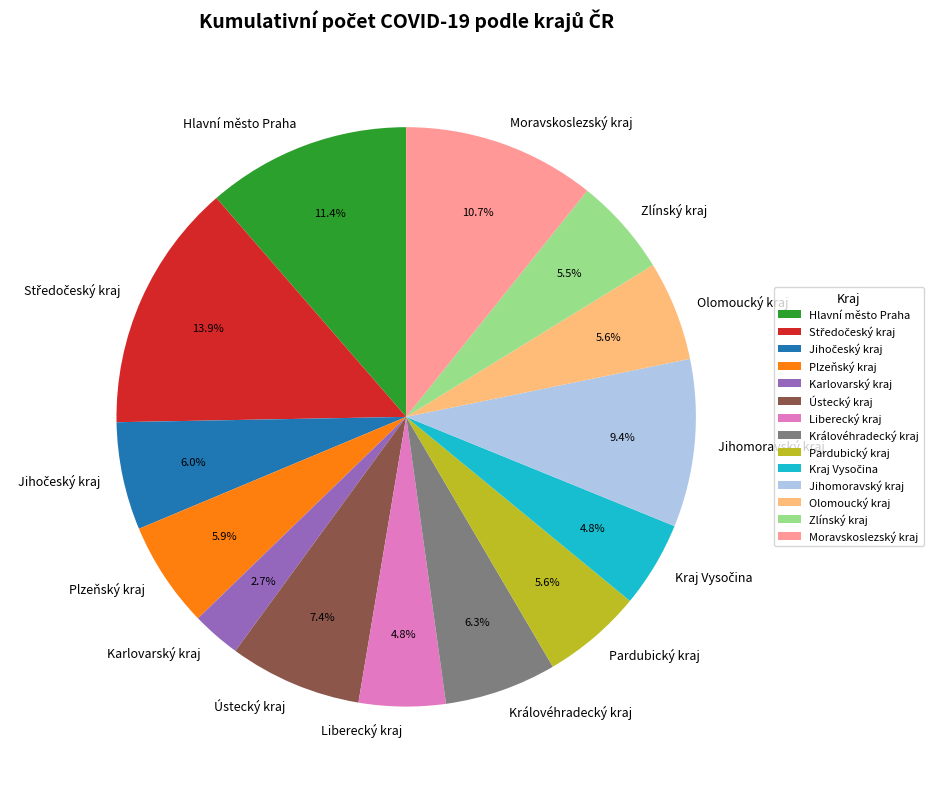

Is Královéhradecký kraj the majority of the pie?

No